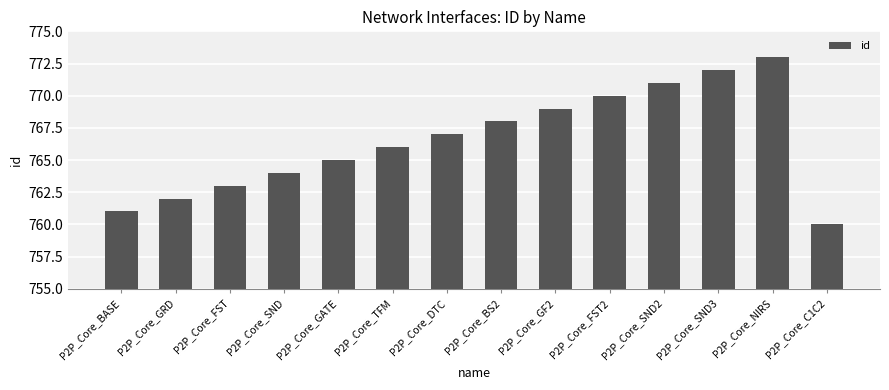

What is the difference between the maximum and second lowest values?

12